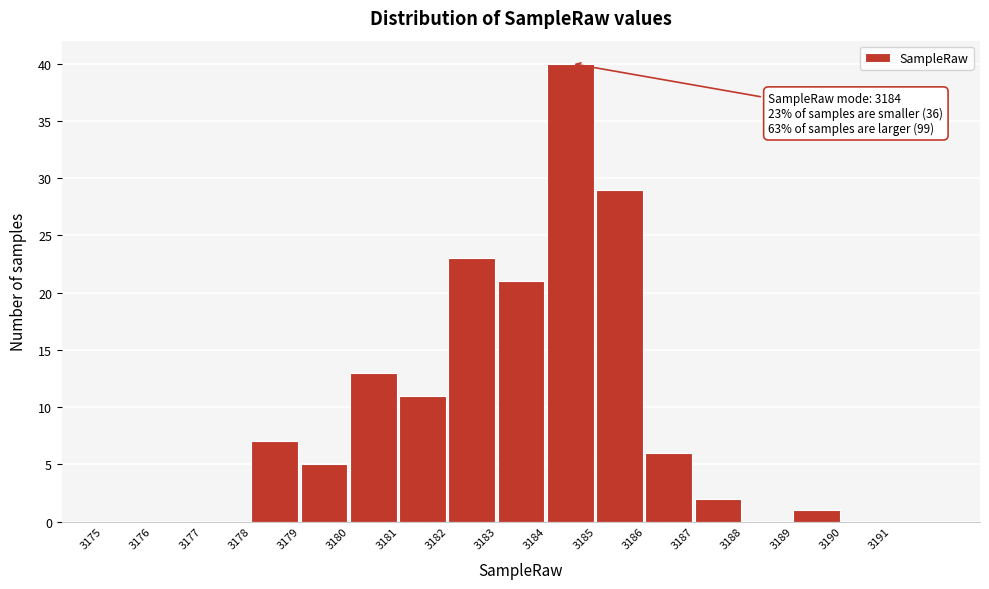

Which range on the x-axis has the tallest bar?

3184 to 3185